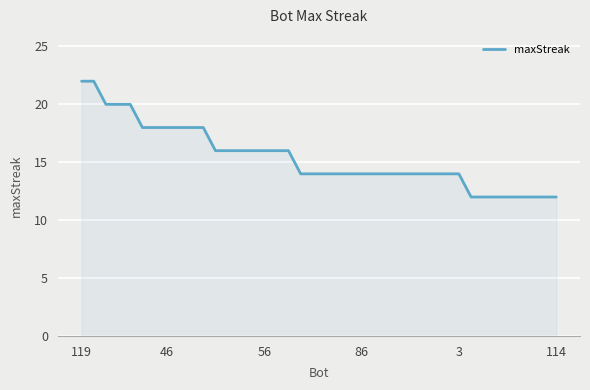

Reading left to right, what are all the values shown in this chart?

22	22	20	20	20	18	18	18	18	18	18	16	16	16	16	16	16	16	14	14	14	14	14	14	14	14	14	14	14	14	14	14	12	12	12	12	12	12	12	12